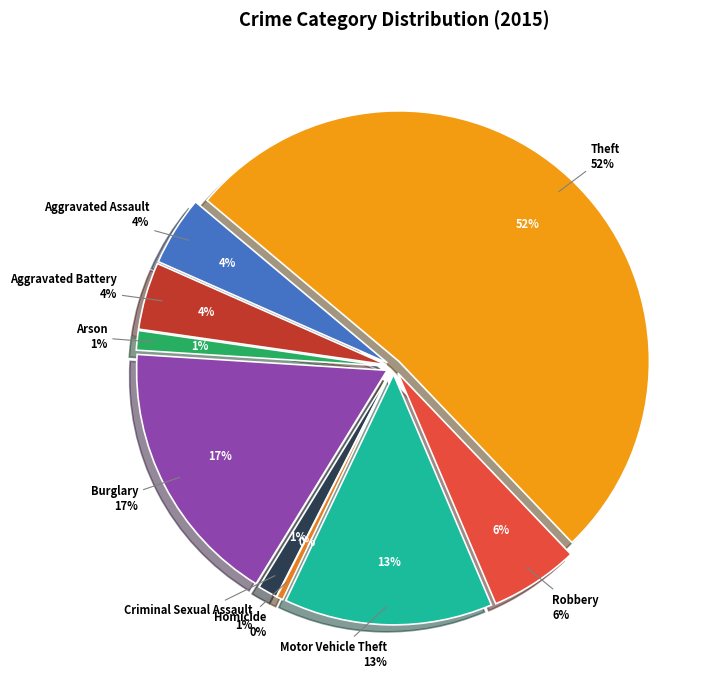

What is the total percentage of Homicide and Aggravated Battery?

4.8%